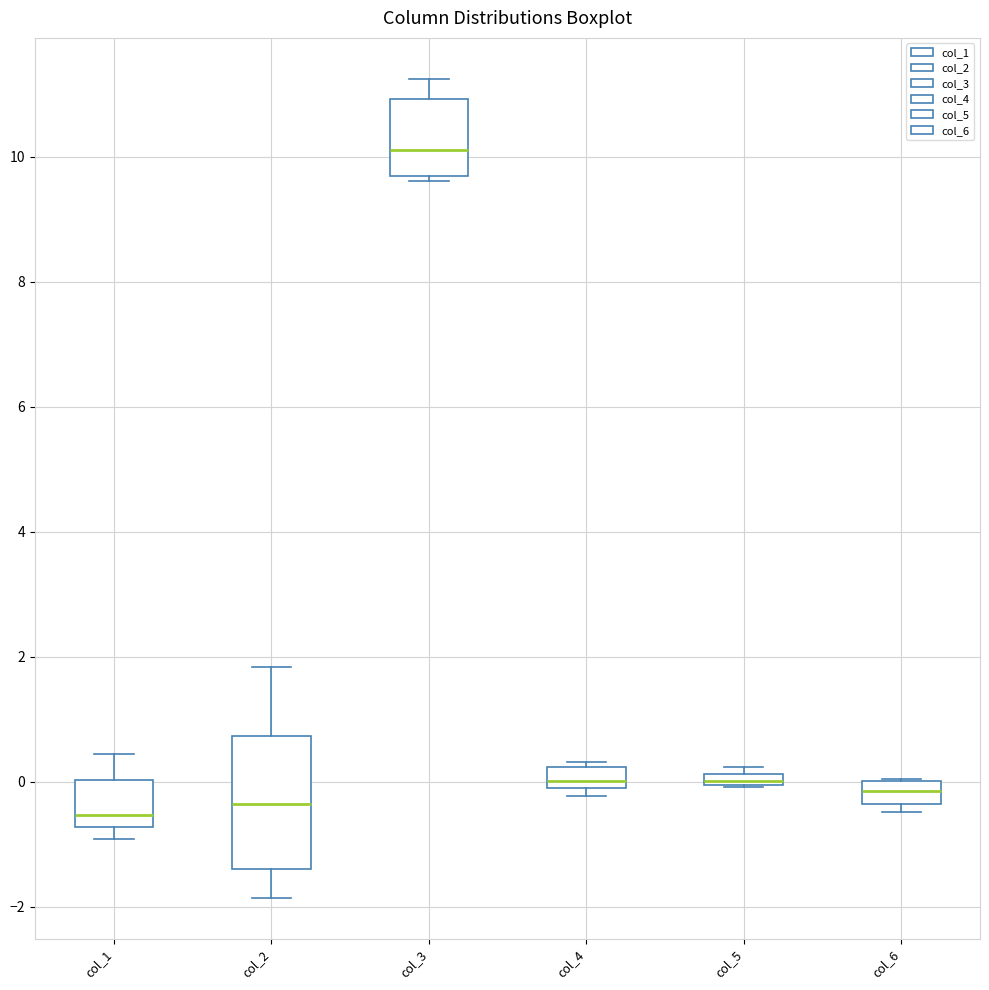

Which box has the highest median line?

col_3